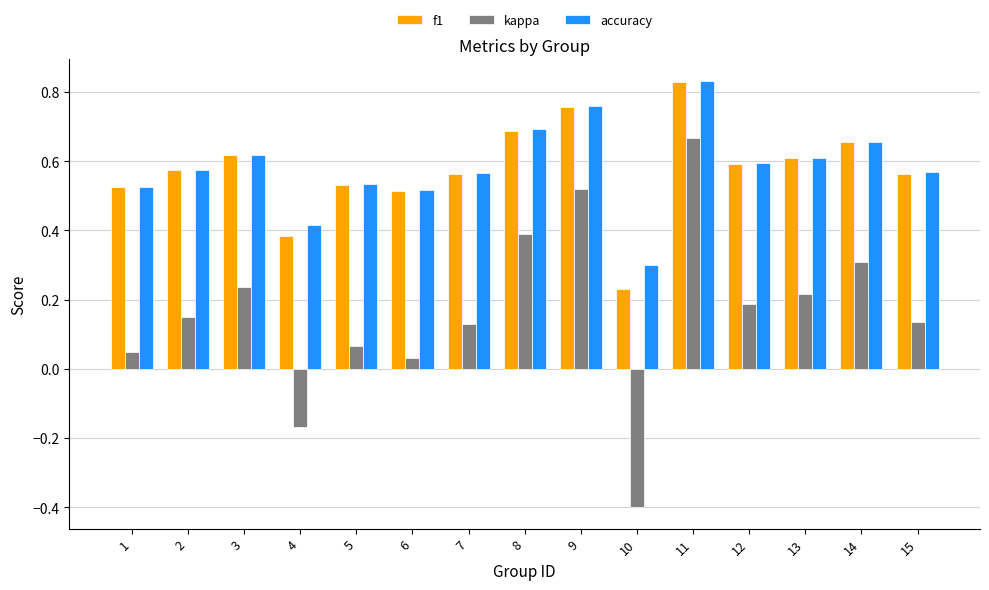

At which label does kappa first exceed 0?

1